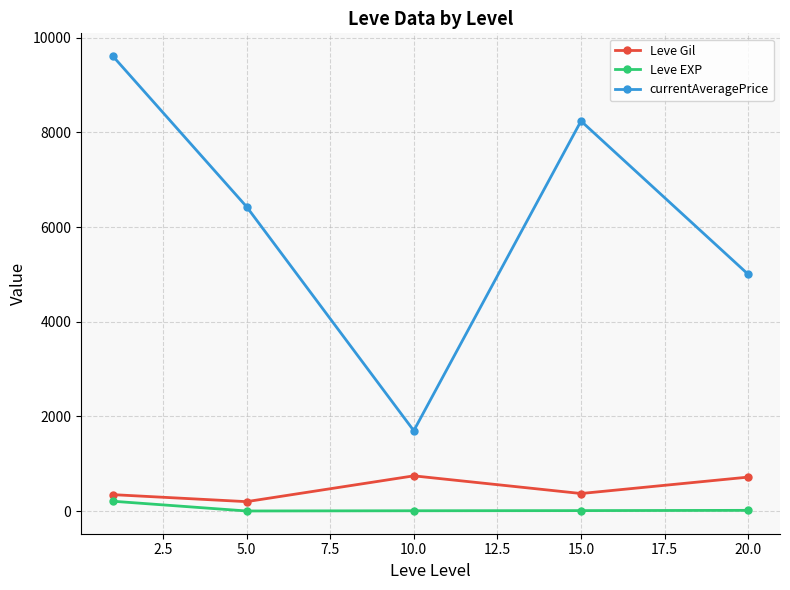

True or false: currentAveragePrice and Leve EXP cross at least once.

False